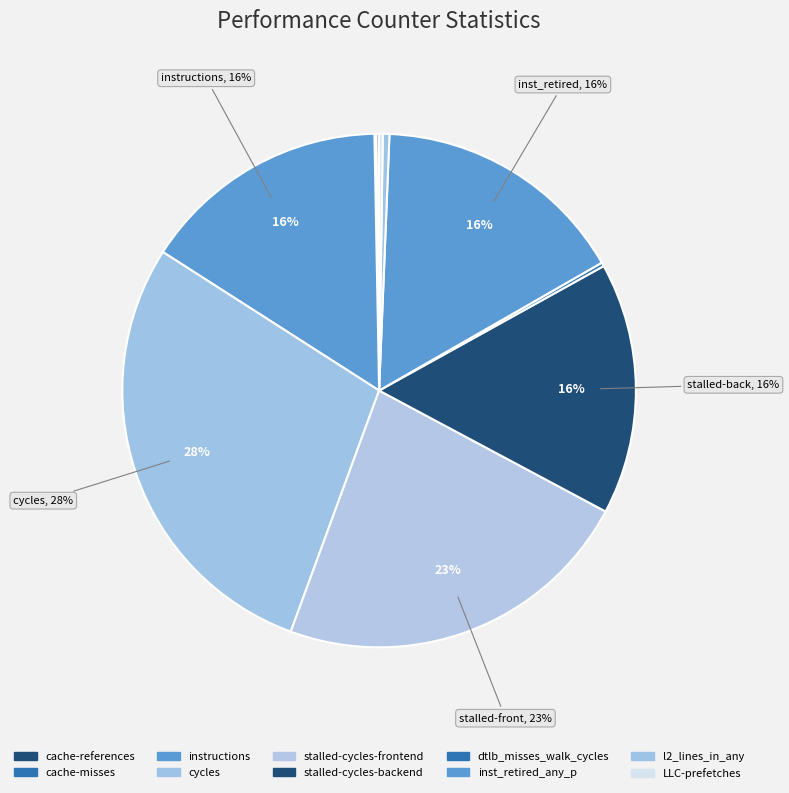

Does stalled-cycles-frontend represent more than half of the total?

No